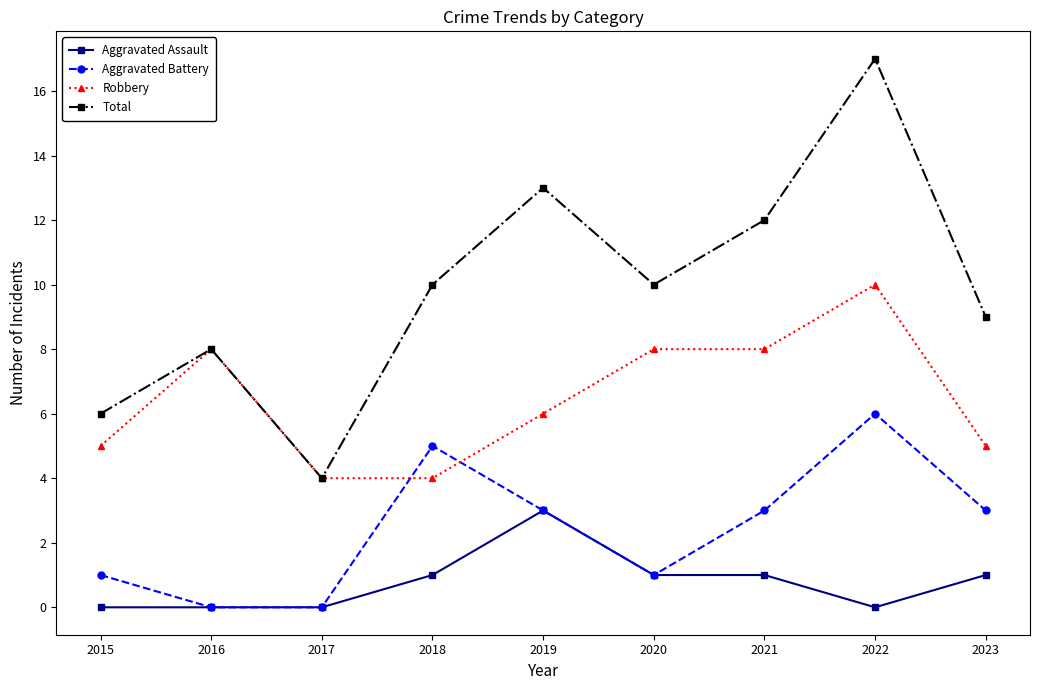

In Total, how many points are lower than both neighbors (excluding endpoints)?

2